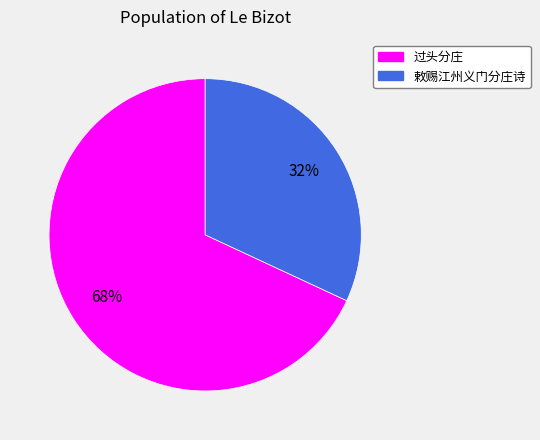

Do 敕赐江州义门分庄诗 and 过头分庄 together represent more than half of the pie?

Yes